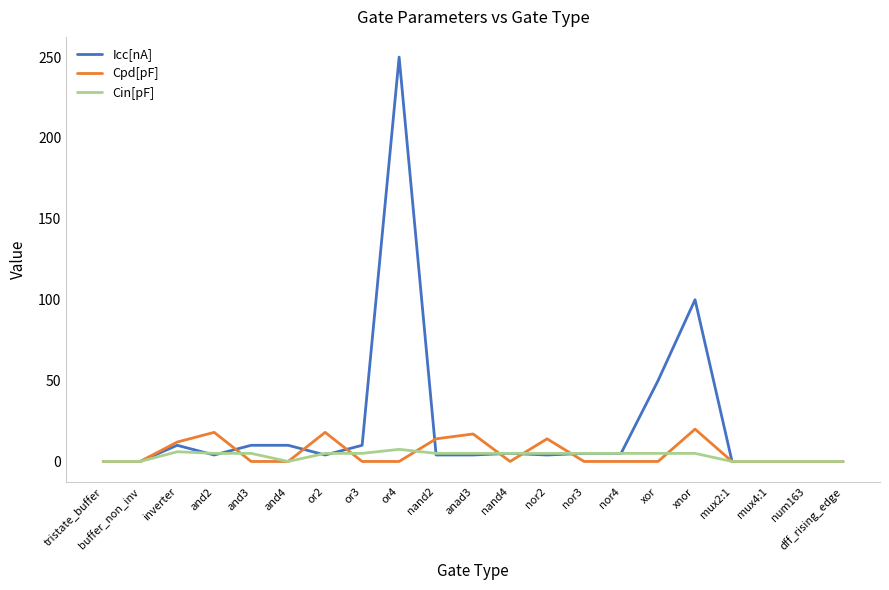

What is the total value across all series at or3?

15.0